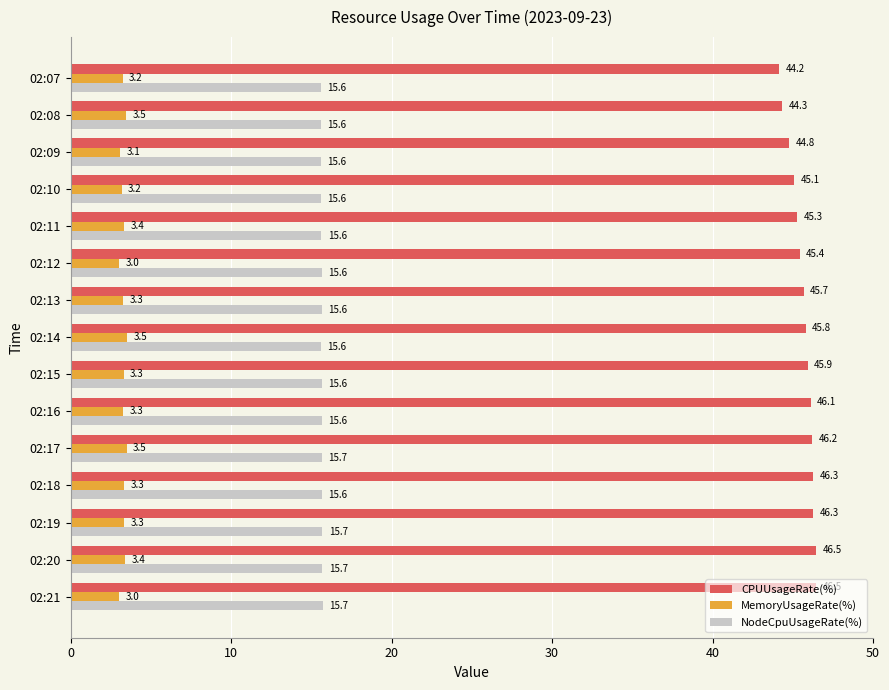

Which series has the widest spread of values?

CPUUsageRate(%)